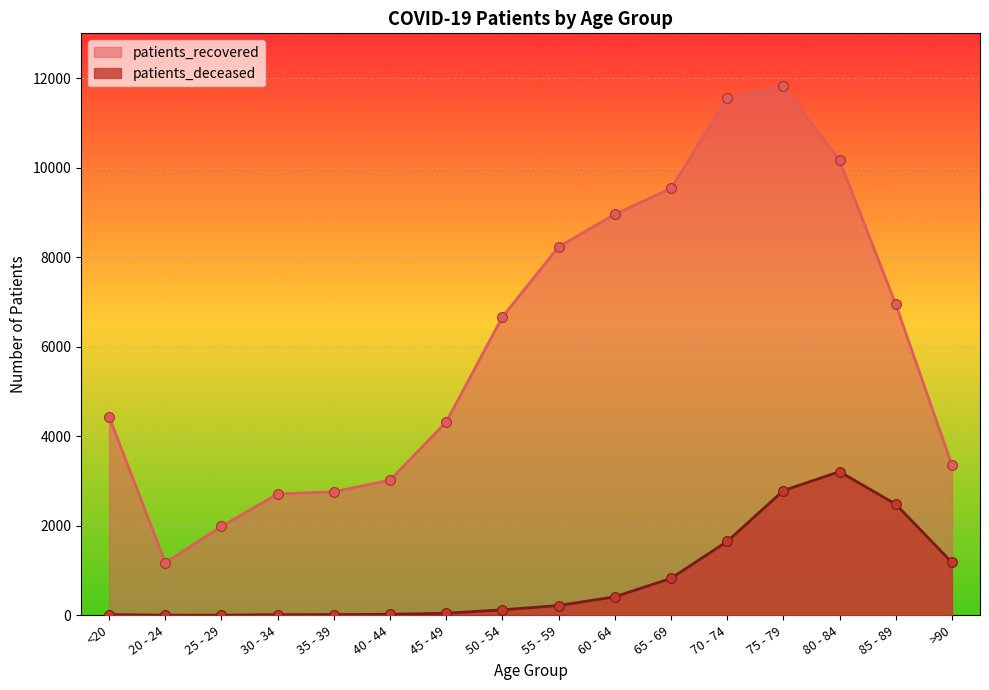

Which series contains the lowest Y value?

patients_deceased